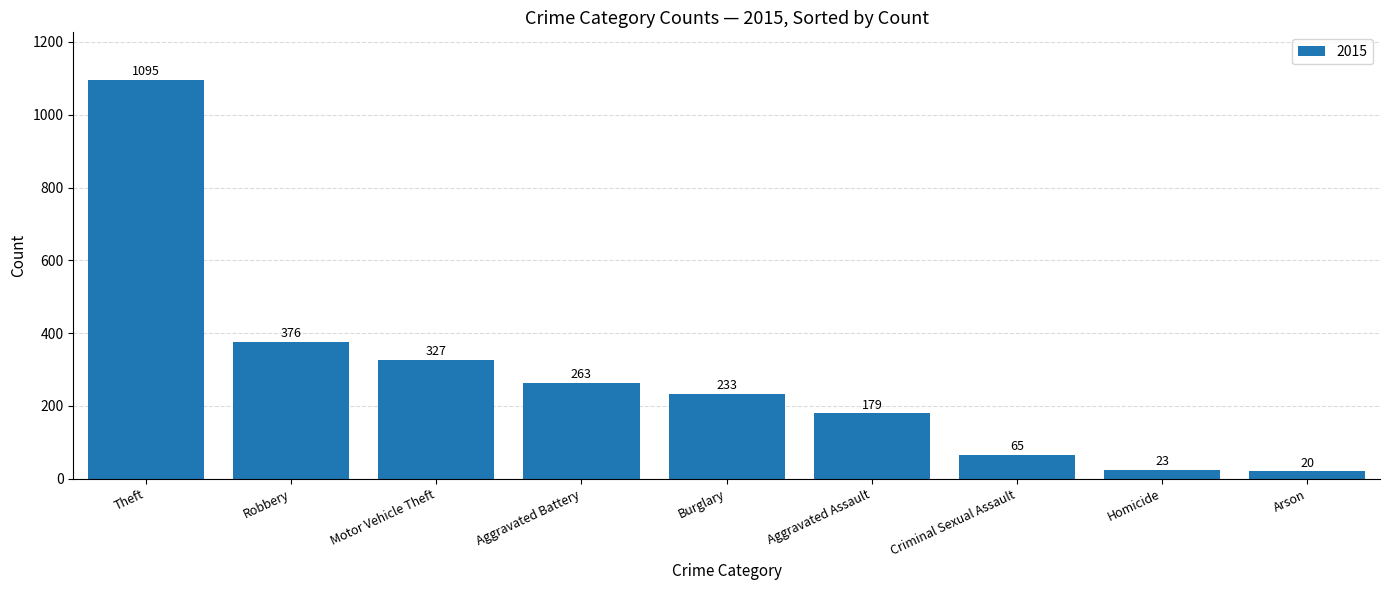

True or false: the data shows 233 at Burglary.

True